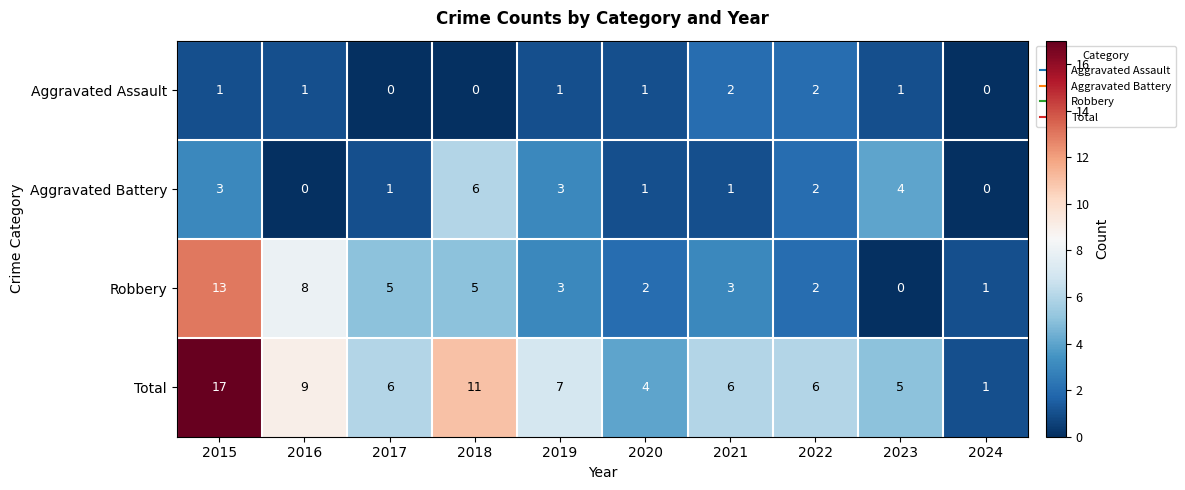

What is the spread (max minus min) of values at 2016?

9